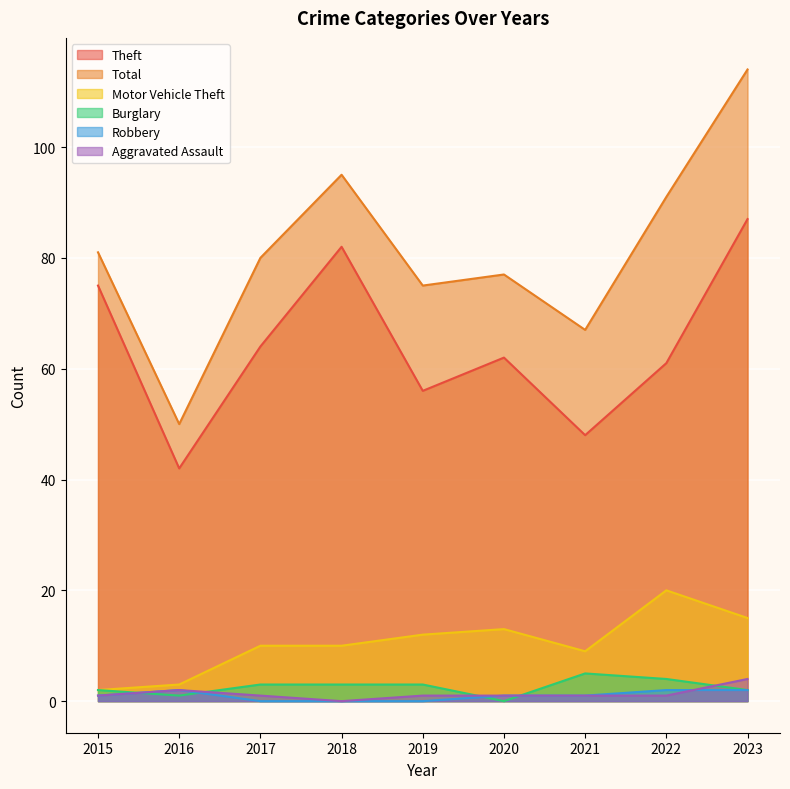

The Aggravated Assault series shows 2 at 2019. True or false?

False